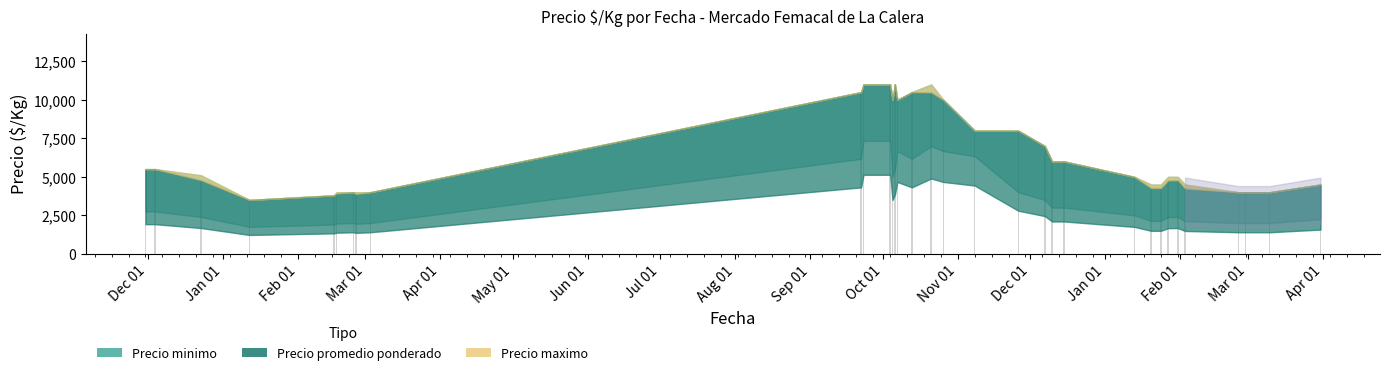

What is the minimum value shown in the chart?

3500.0